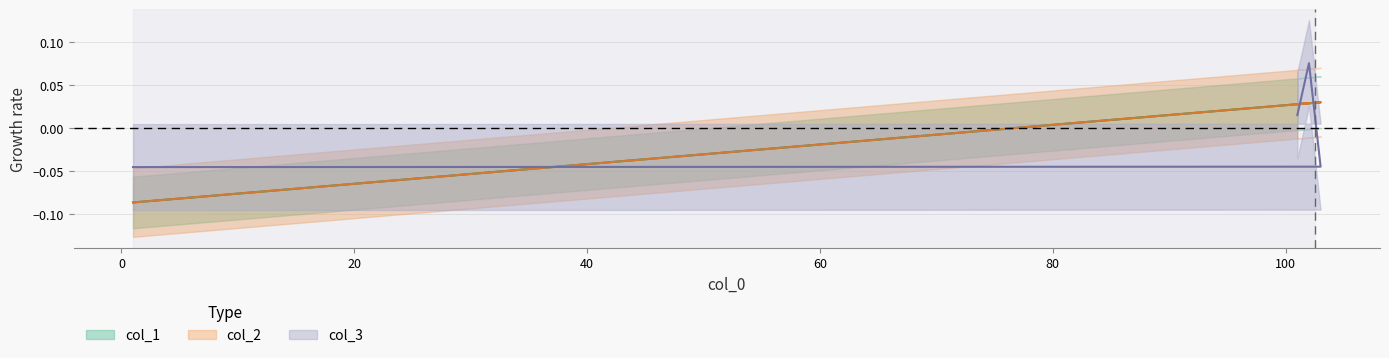

Reading right to left, what are all the values shown in this chart?

col_1: 1=-0.1	103=0.0	102=0.0	101=0.0
col_2: 1=-0.1	103=0.0	102=0.0	101=0.0
col_3: 1=-0.0	103=-0.0	102=0.1	101=0.0